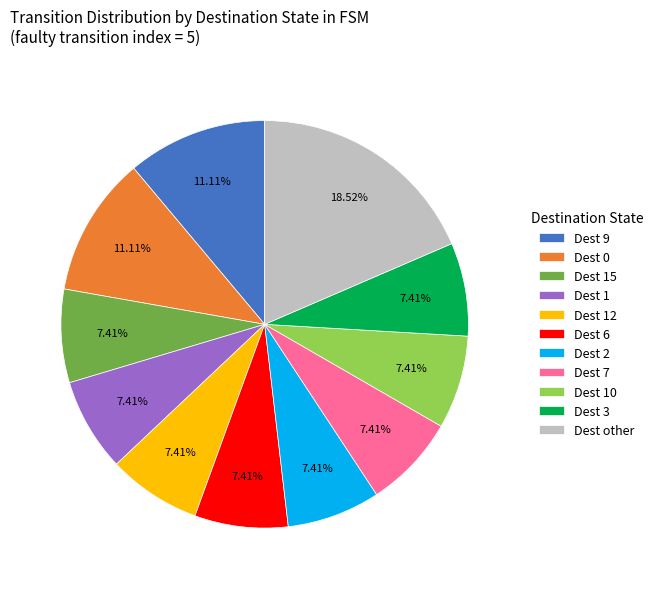

What is the largest slice in the pie chart?

Dest other